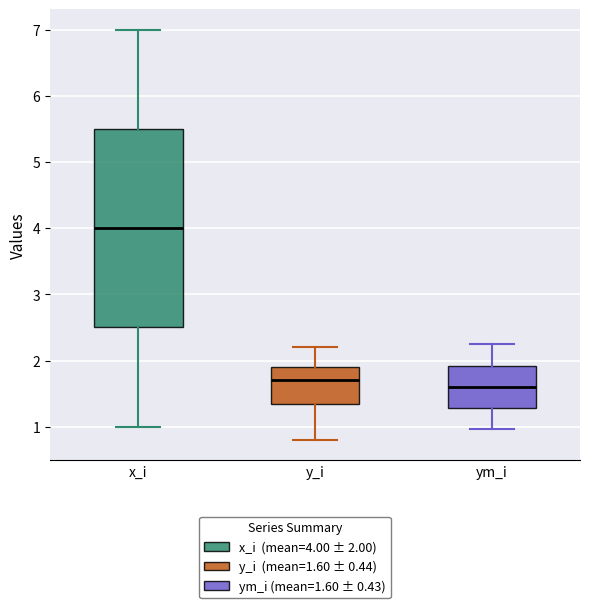

Reading left to right, transcribe this box plot: for each box, give where its median line is, the range the box spans, and where its two whiskers end, as read against the y-axis. The values are not printed on the chart, so give them approximately, as read against the axis.

x_i: median 4.0, box 2.5 to 5.5, whiskers 1.0 to 7.0
y_i: median 1.7, box 1.4 to 1.9, whiskers 0.8 to 2.2
ym_i: median 1.6, box 1.3 to 1.9, whiskers 1.0 to 2.2